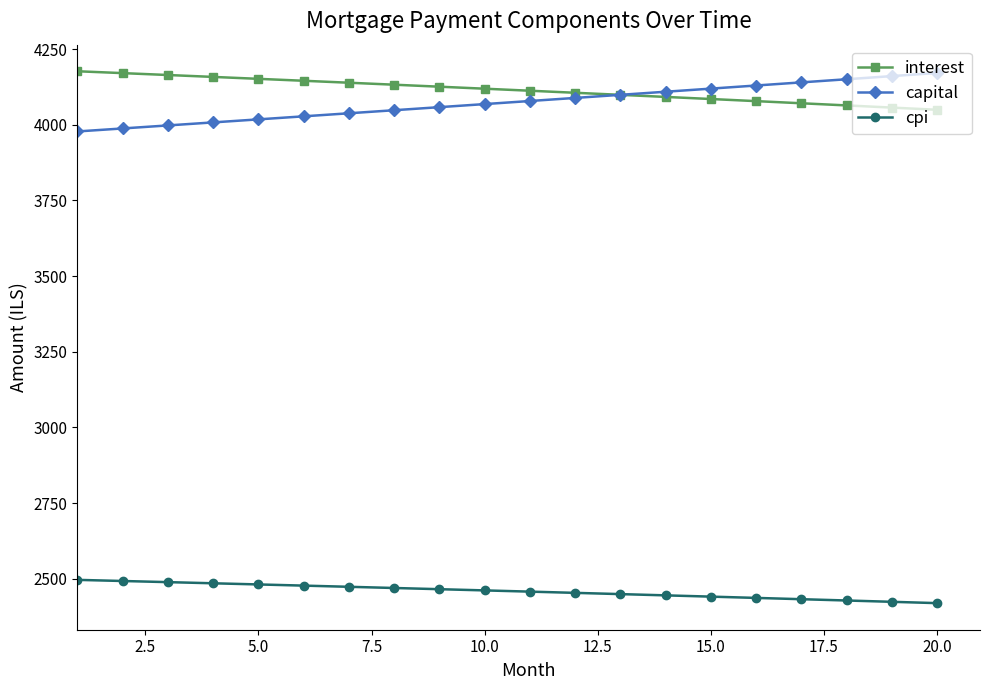

Which series has the widest spread of values?

capital